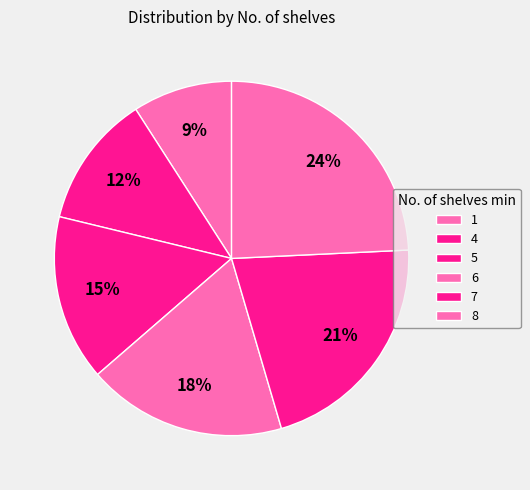

What is the smallest slice in the pie chart?

1